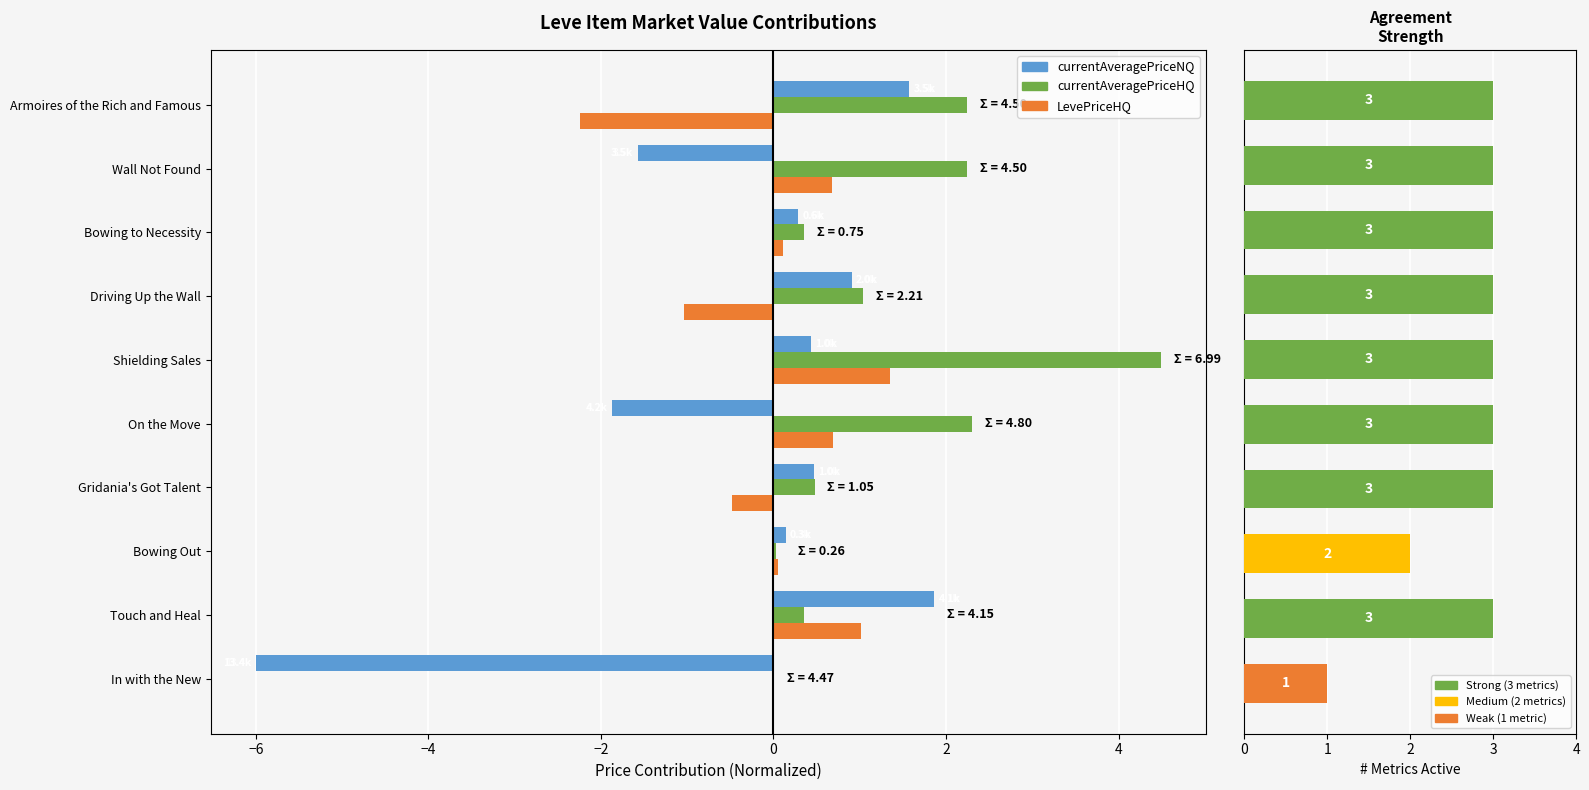

Which series has the largest range (max minus min)?

currentAveragePriceNQ